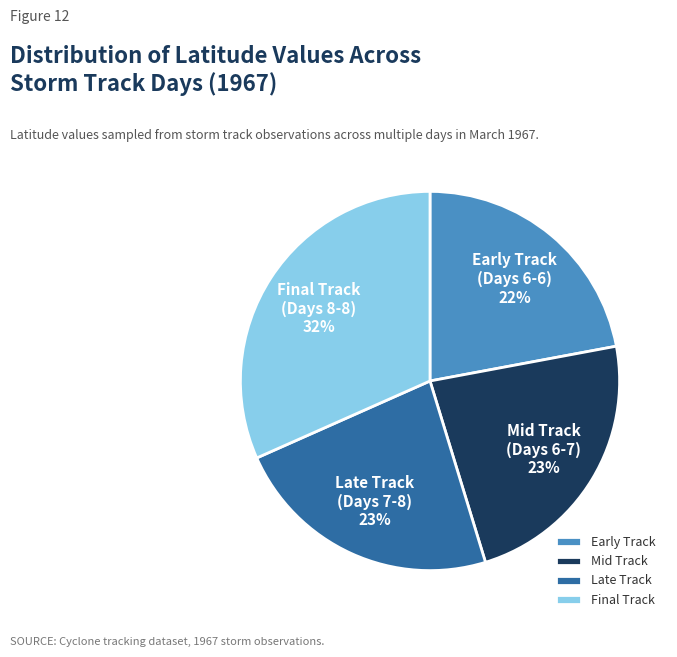

To the nearest percent, what is the difference between the largest and smallest slice percentages?

10%